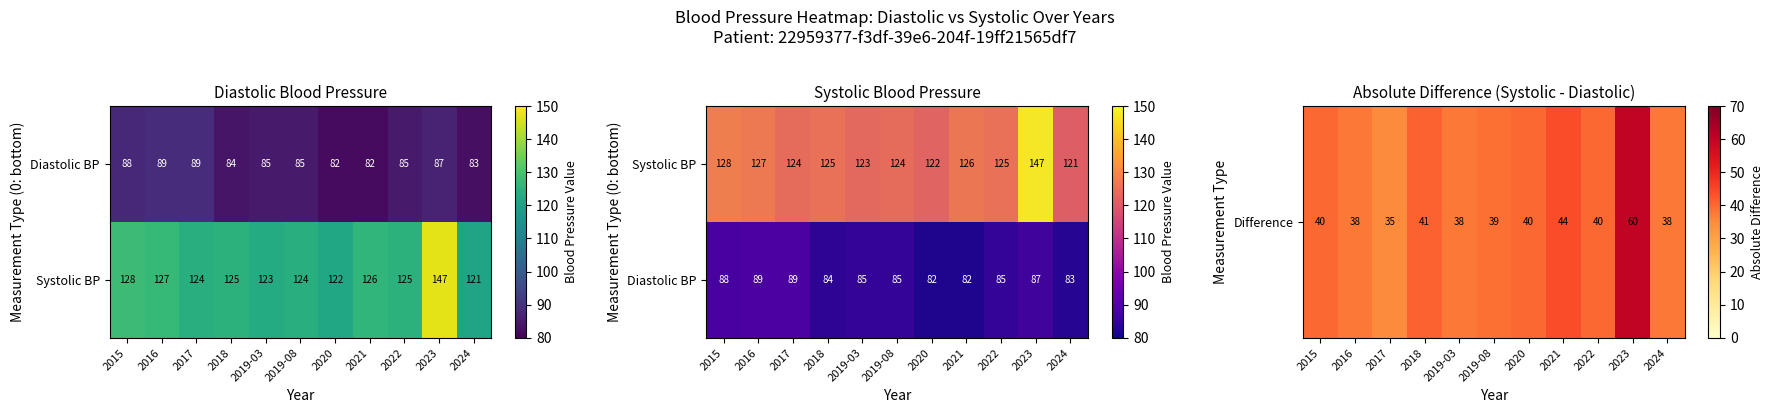

Between 2016 and 2022, which series saw the biggest shift?

Diastolic BP